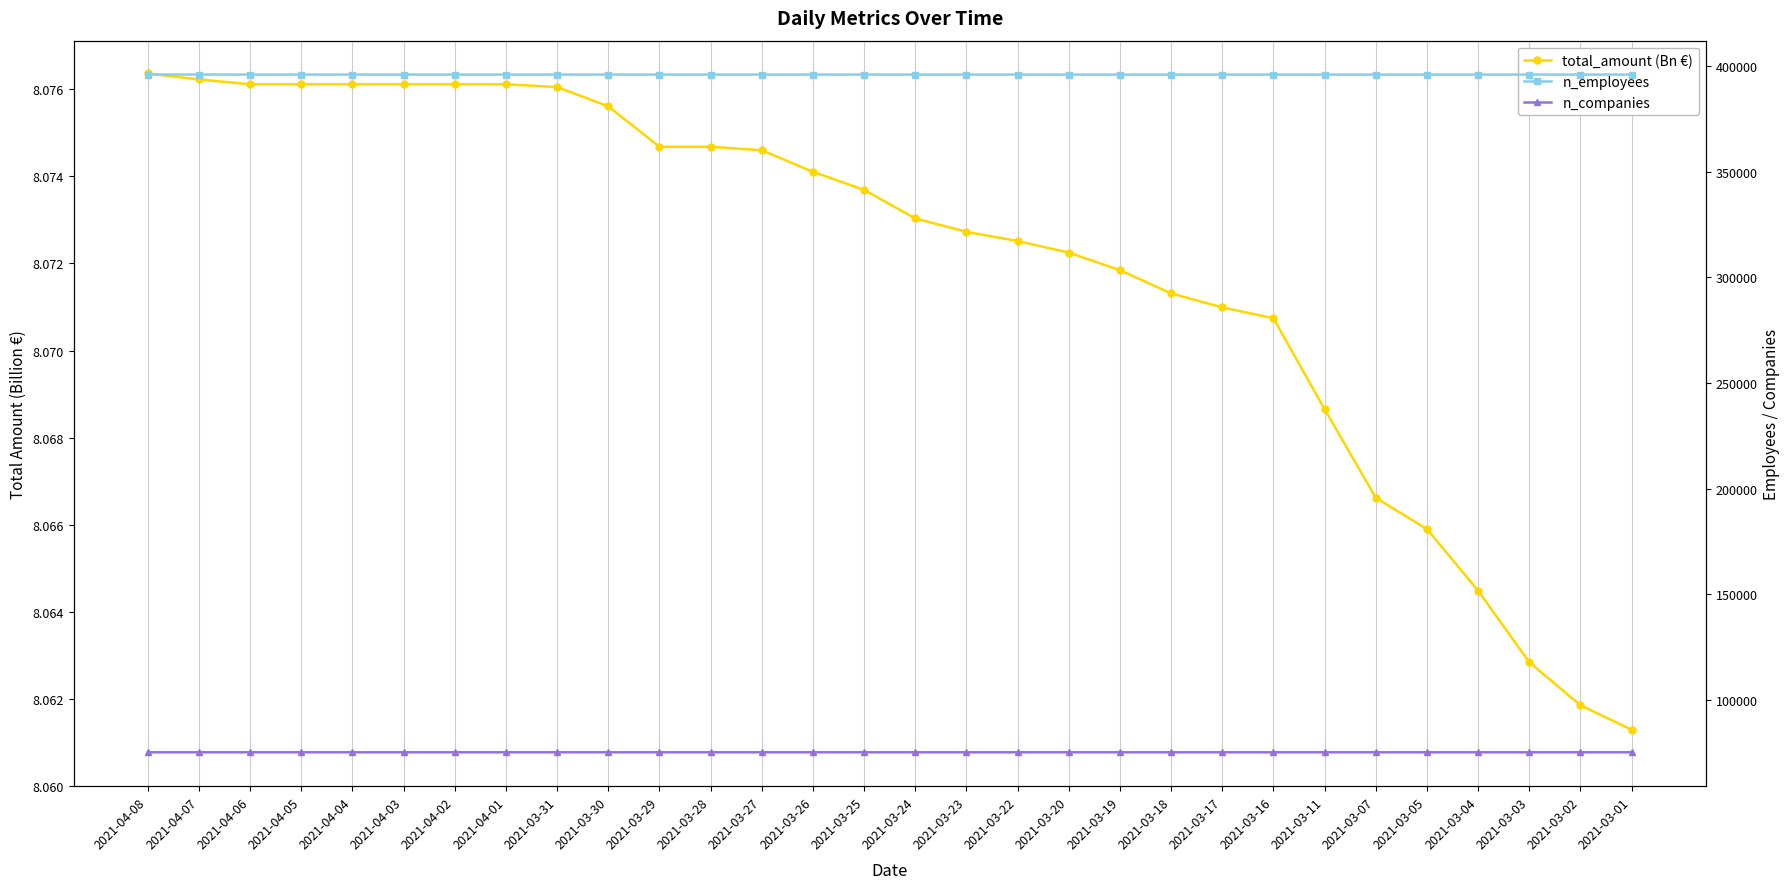

At 2021-03-31, list the series in order from smallest to largest.

total_amount (Bn €), n_companies, n_employees